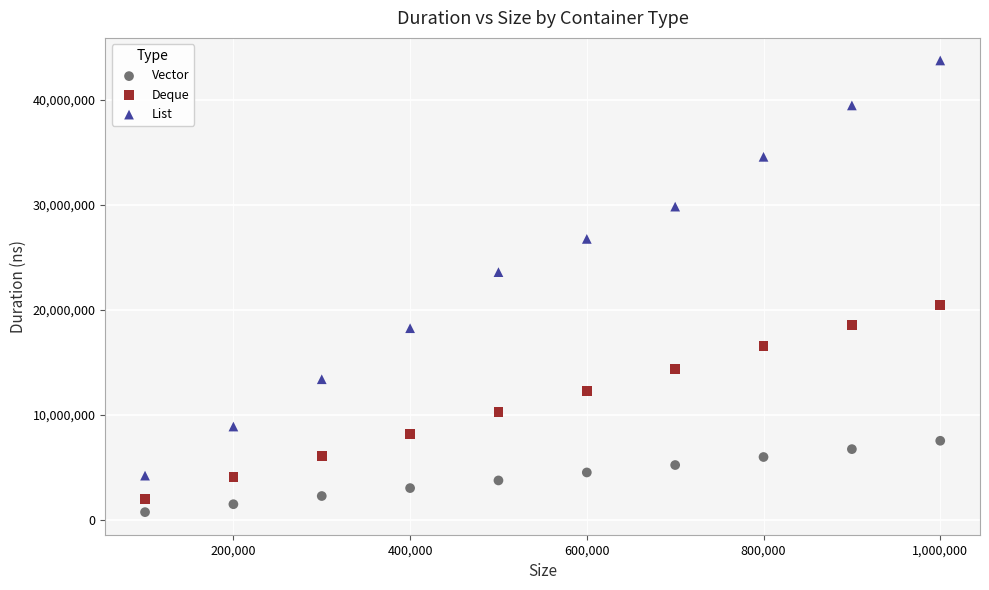

What is the X range (max minus min) for the scatter plot?

900000